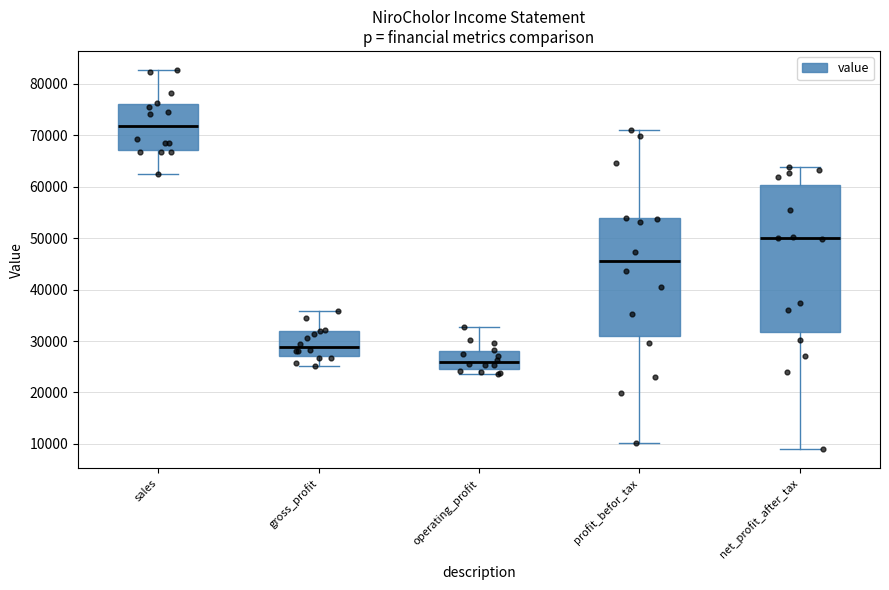

Where does the median line of the box for gross_profit sit on the y-axis? The values are not printed on the chart, so give them approximately, as read against the axis.

29000